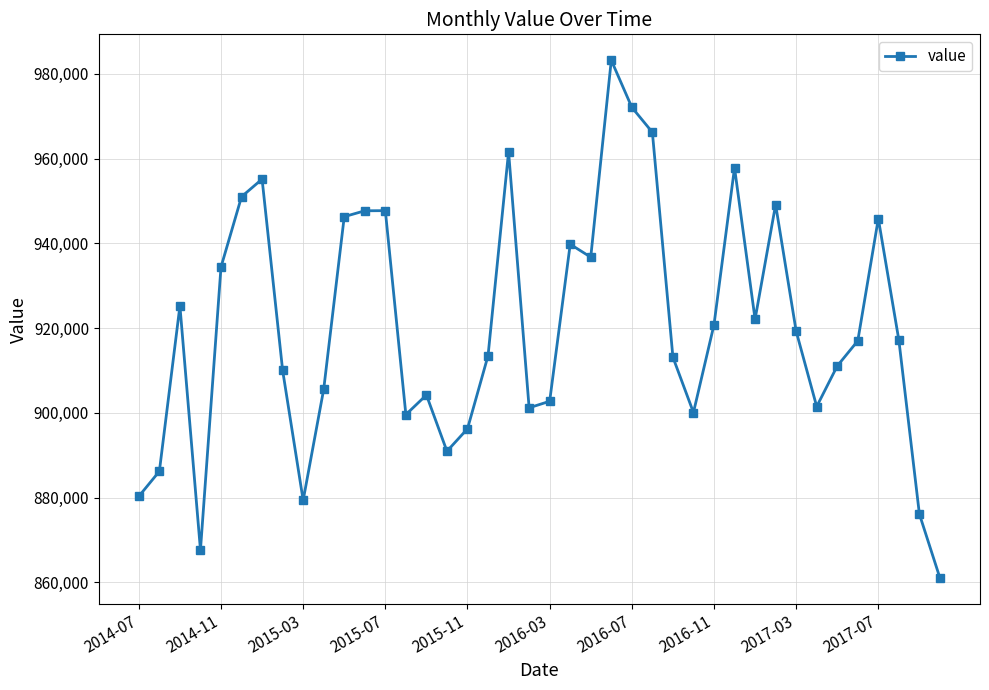

What is the minimum value shown in the chart?

861050